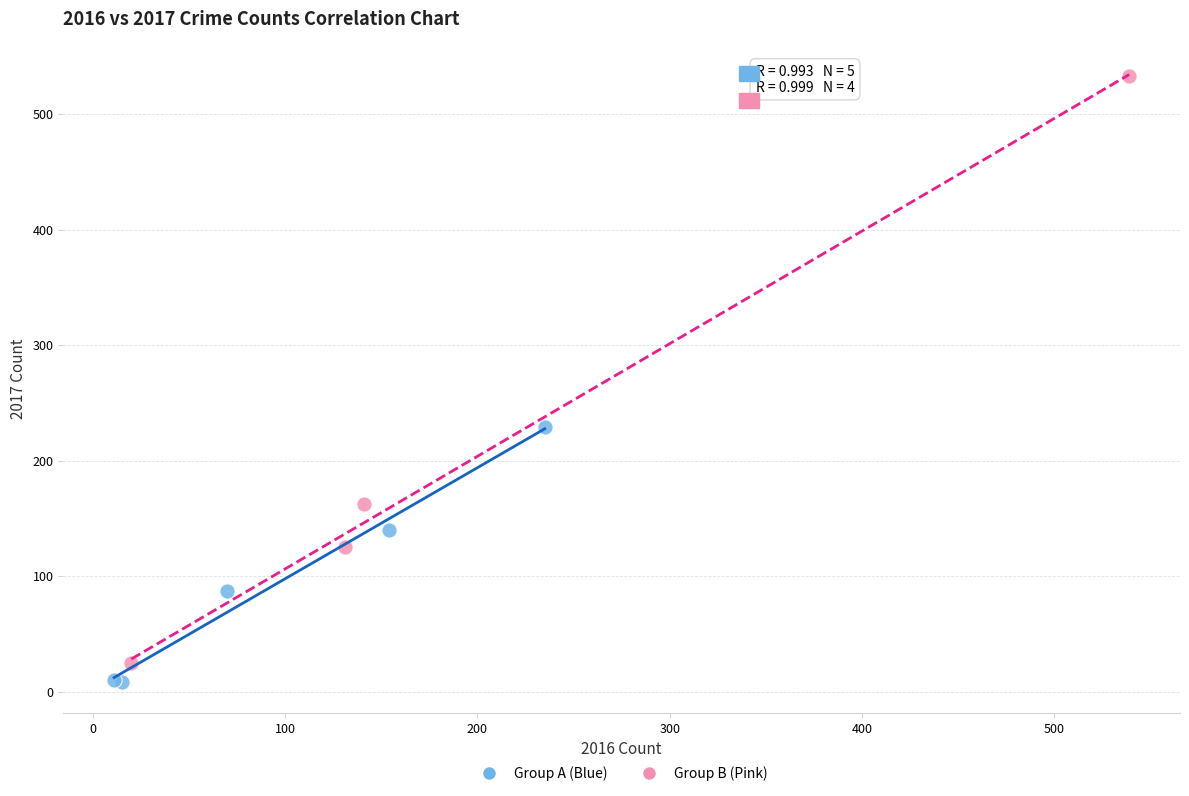

Which series reaches the maximum Y coordinate?

Group B (Pink)